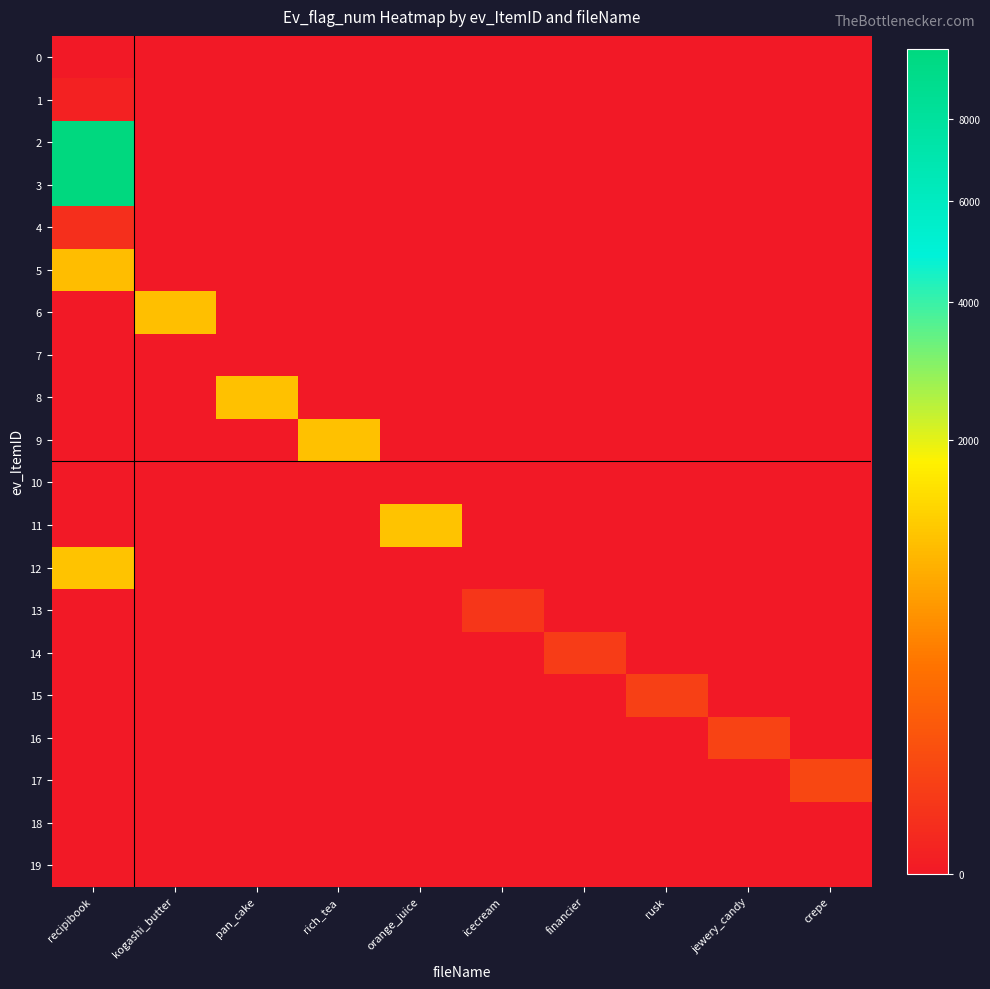

Which series has the widest spread of values?

2